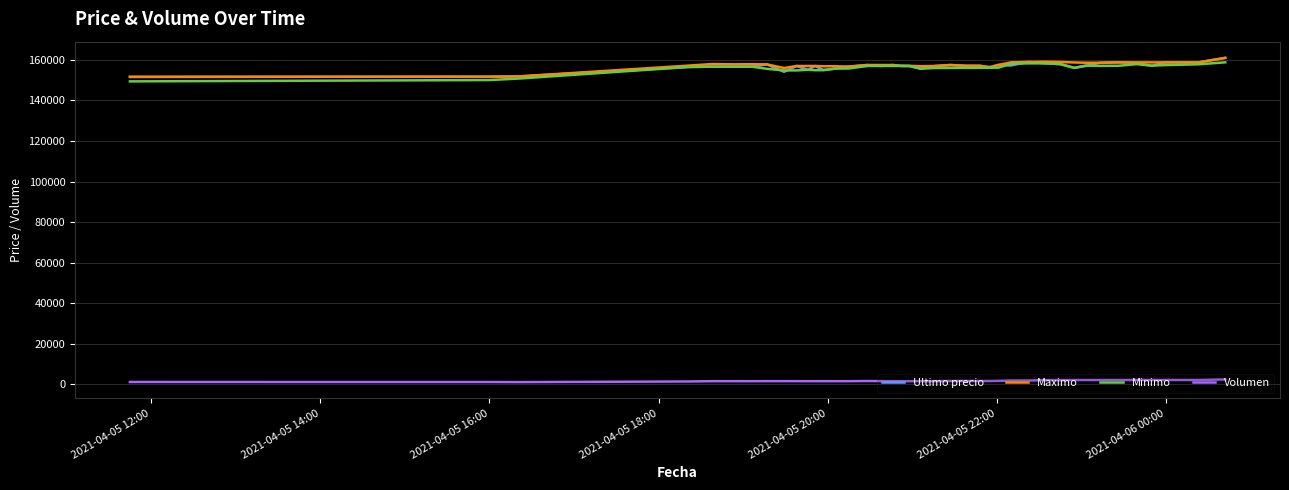

What is the maximum value for Minimo?

158805